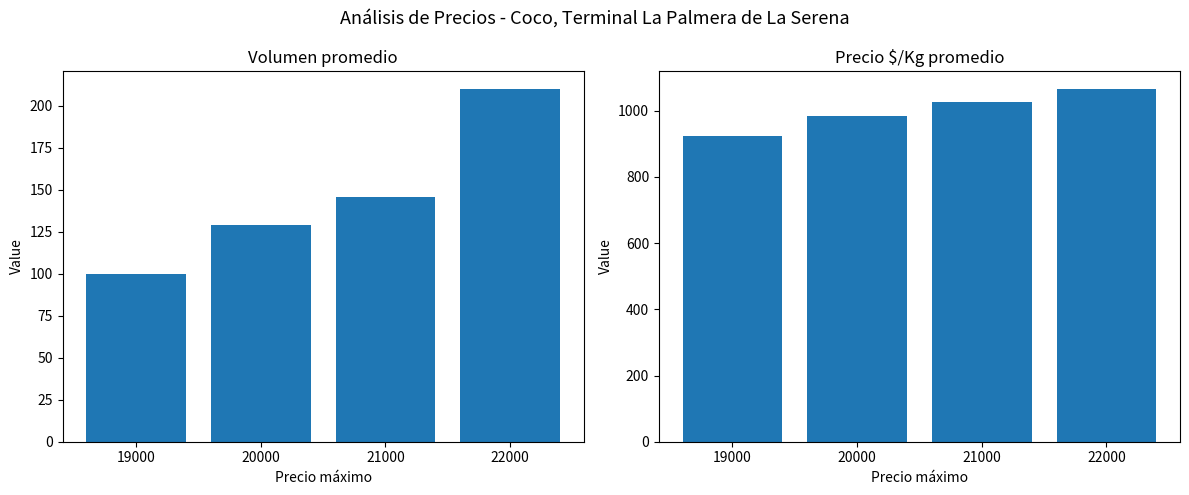

At which label does Volumen reach its peak?

22000